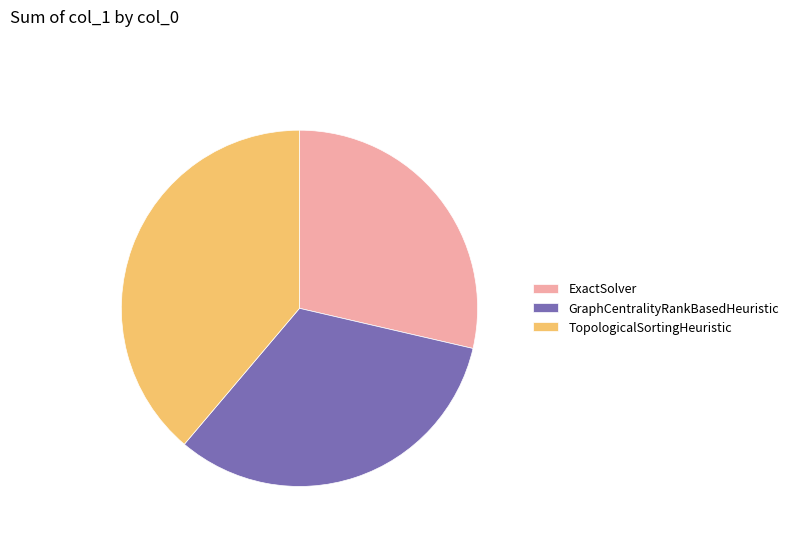

Is it true that GraphCentralityRankBasedHeuristic is 44% of the pie?

False